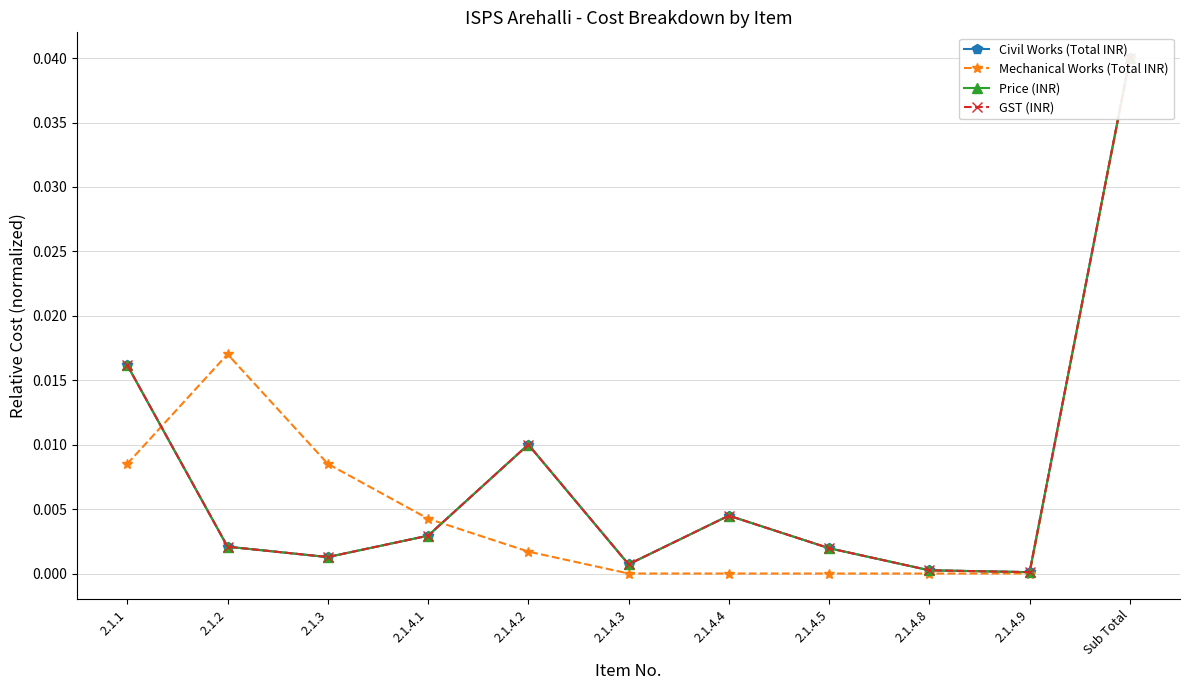

List the series in order of their peak value, lowest first.

Civil Works (Total INR), Mechanical Works (Total INR), Price (INR), GST (INR)